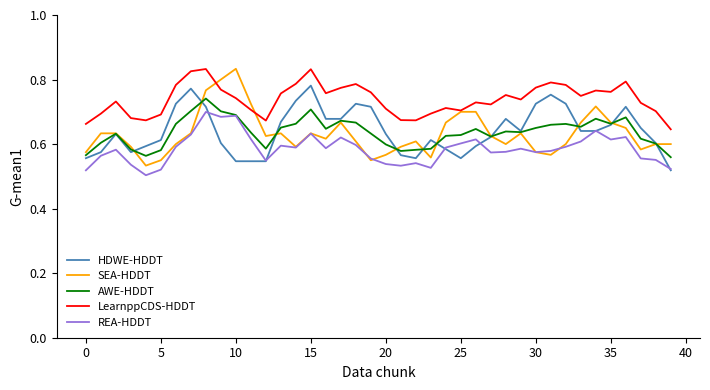

What is the difference between the maximum and minimum values in the HDWE-HDDT series?

0.3